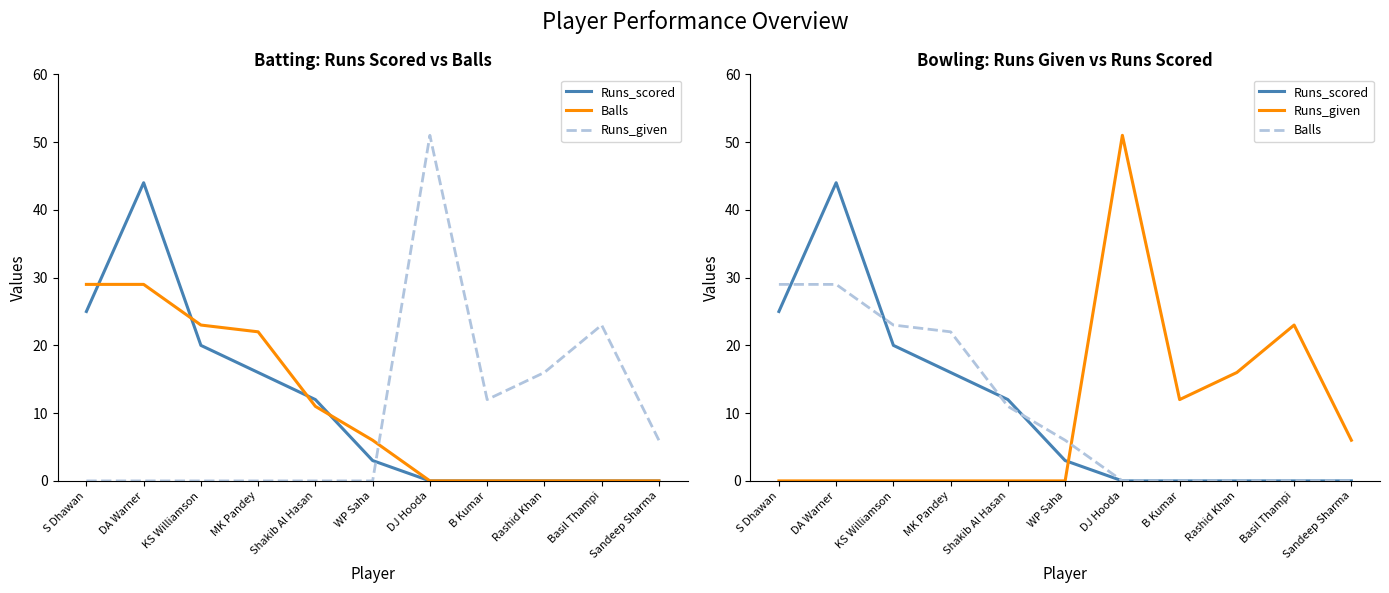

True or false: Balls has more than 1 points higher than both neighbors.

False